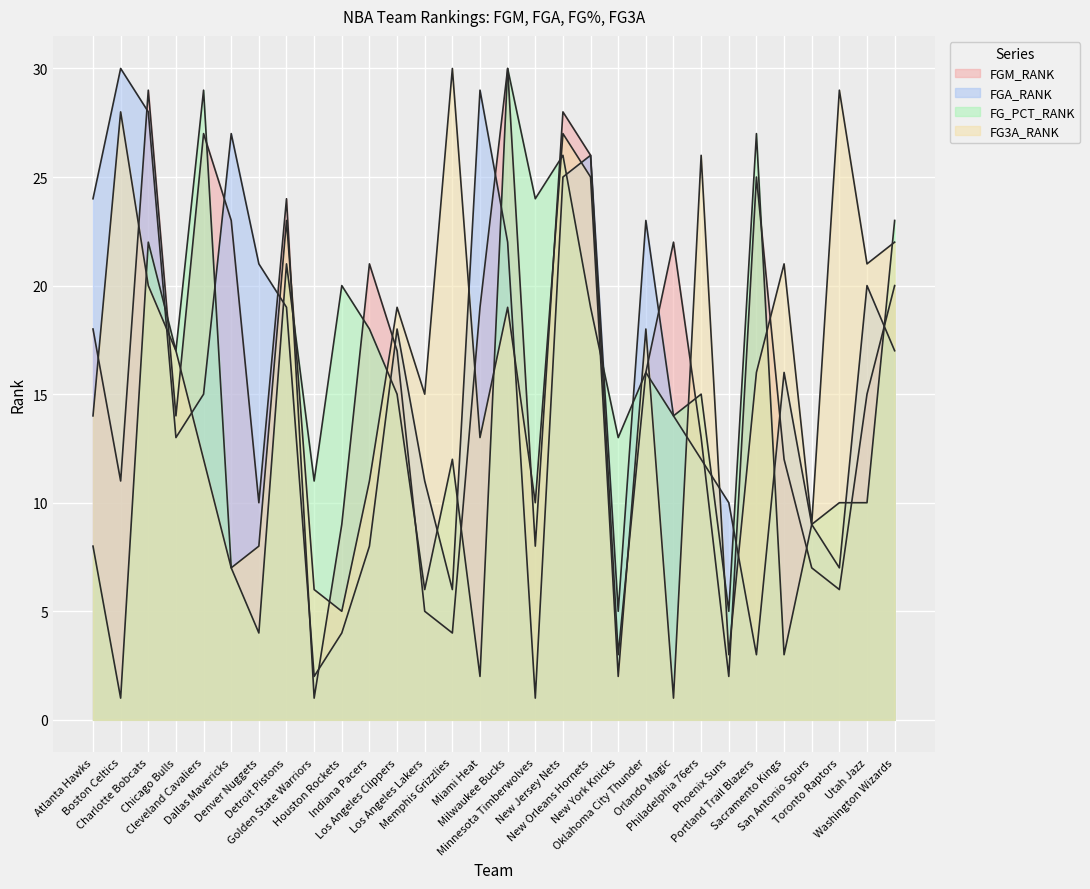

Which series changed the most between New Orleans Hornets and Utah Jazz?

FGM_RANK